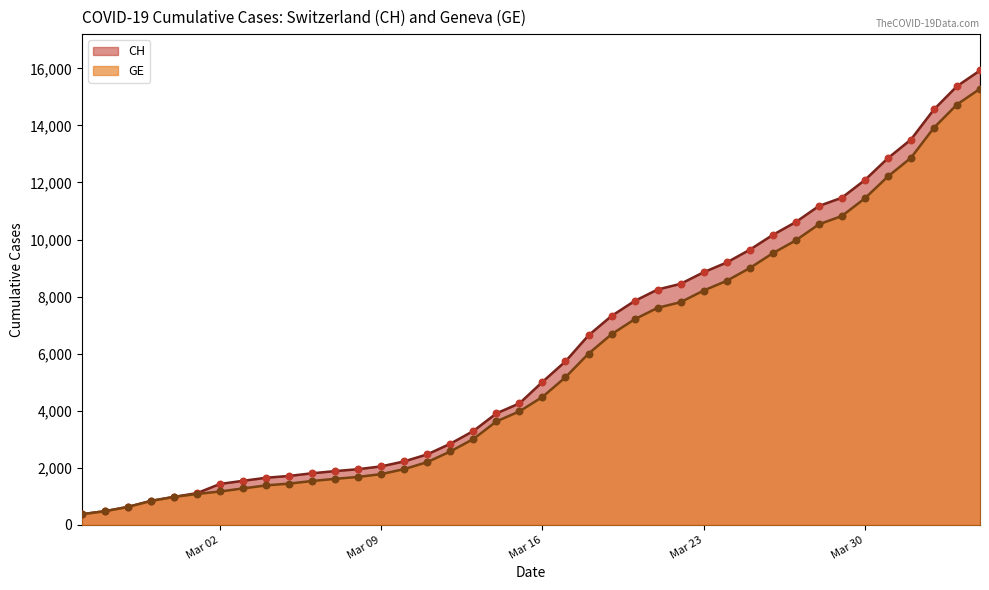

Which series has the largest total across all categories?

CH